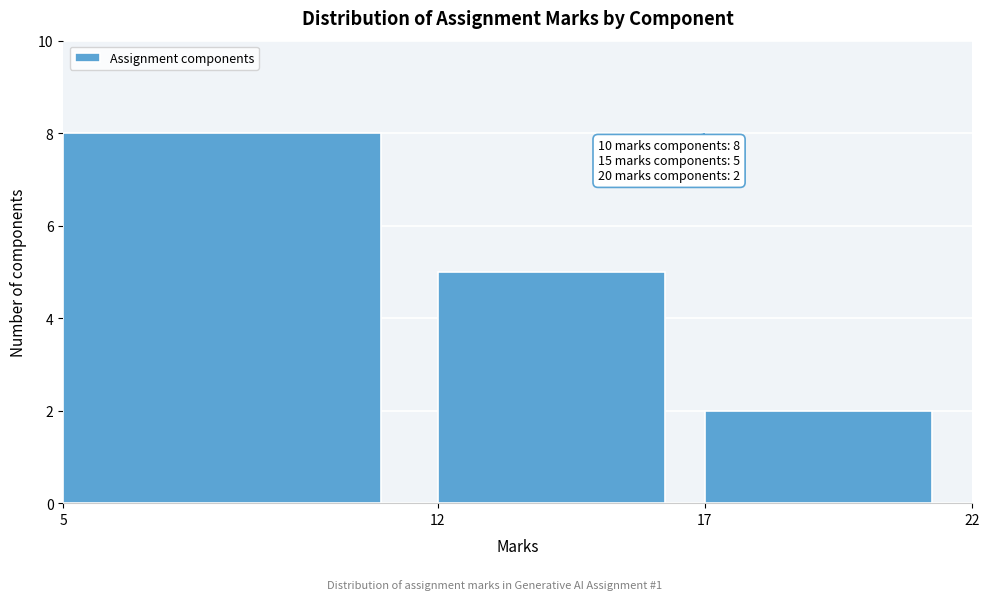

Over which range of the x-axis is the bar tallest?

5 to 12